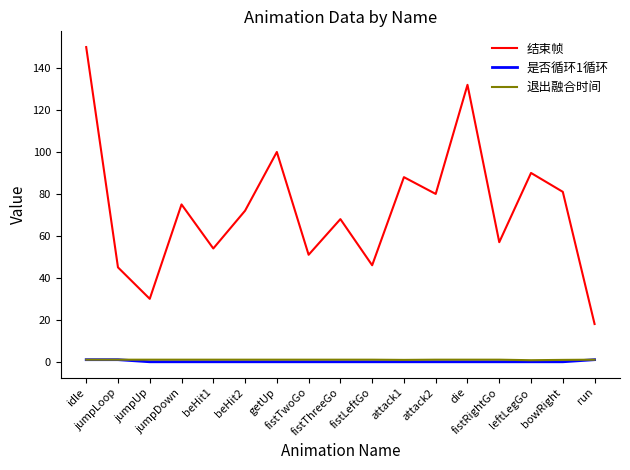

Which series has the largest range (max minus min)?

结束帧